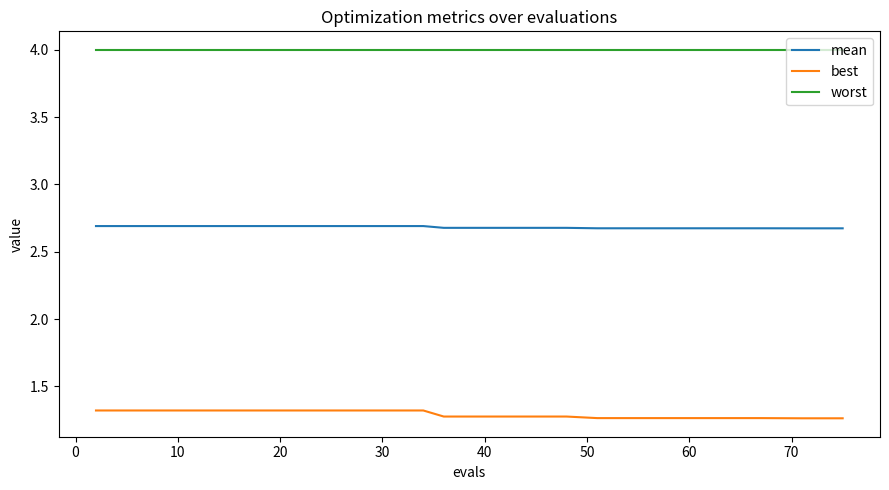

True or false: best and worst intersect in this chart.

False